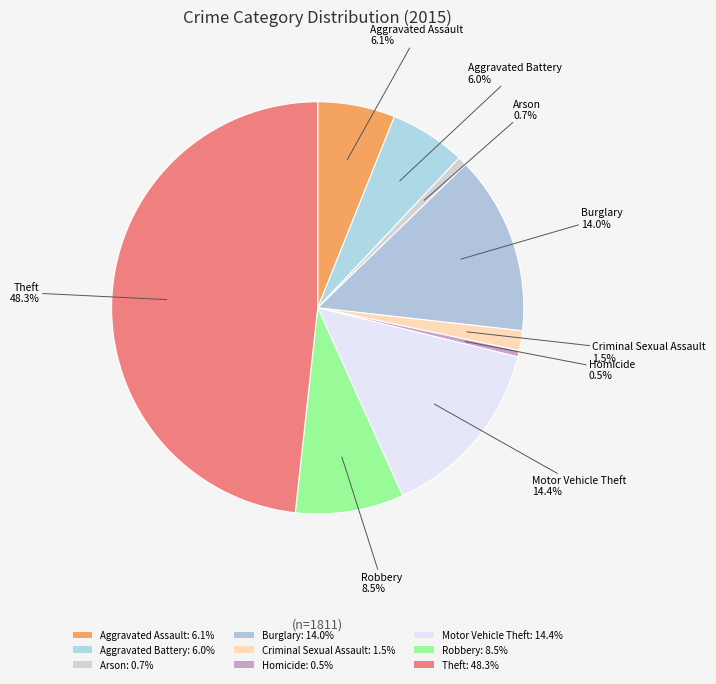

To the nearest percent, what percentage of the pie is Aggravated Battery?

6%